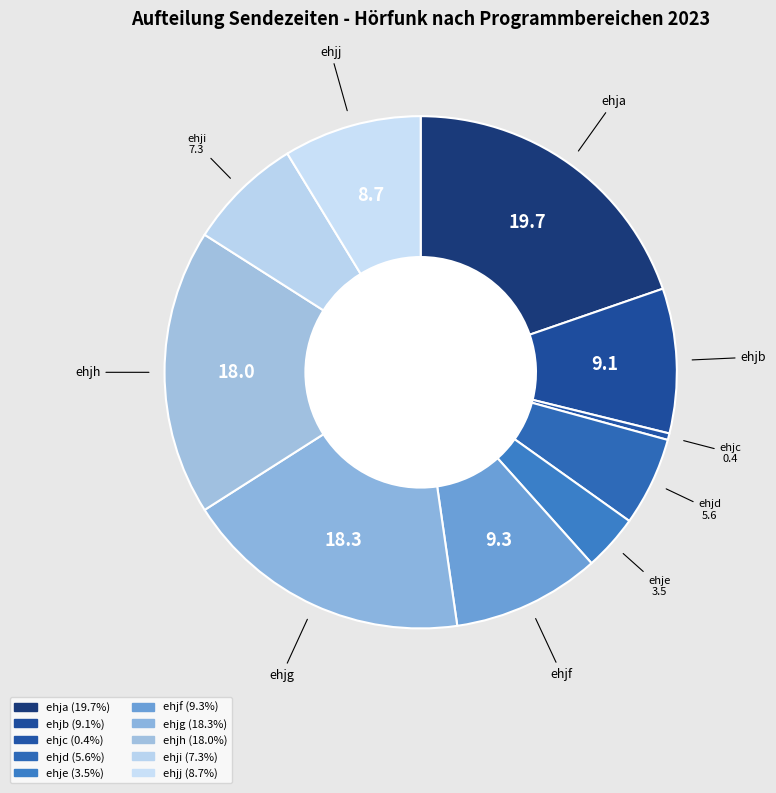

How many segments does this pie chart have?

10